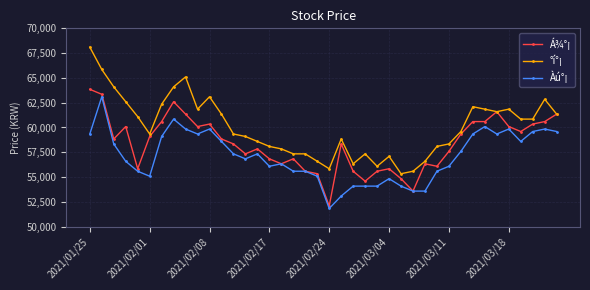

What is the value of the Á¾°¡ point at the 36th from the left?

60093